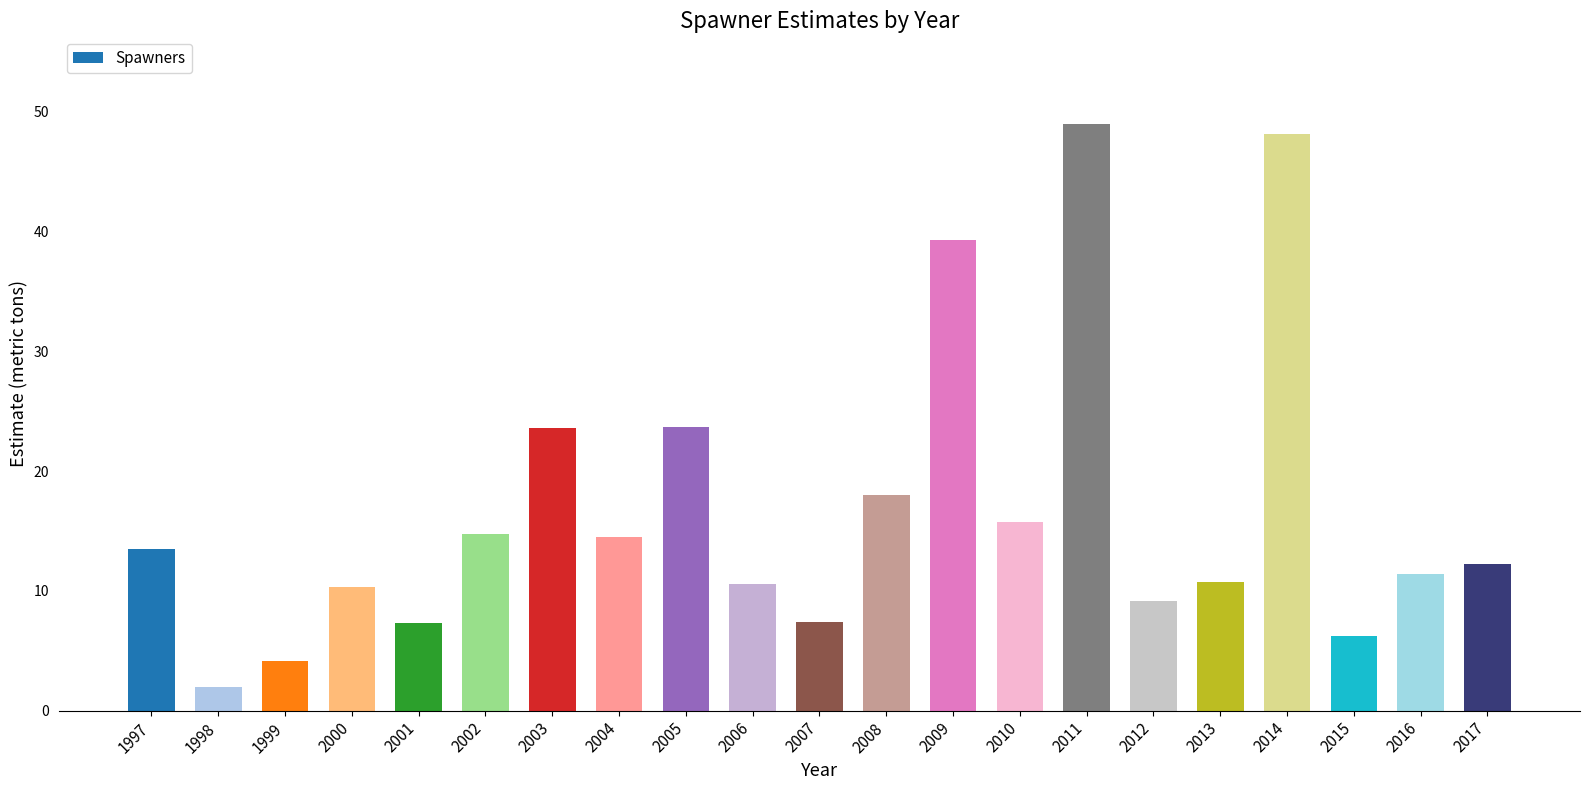

The chart shows a value of 2.4 at 2015. True or false?

False